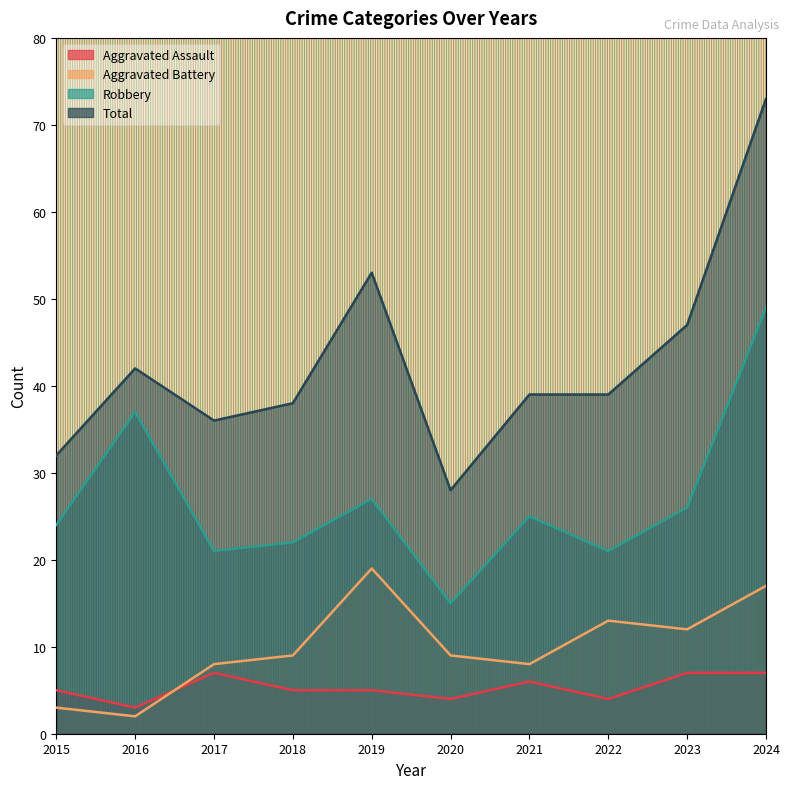

What is the sum of the Total values at 2018 and 2017?

74